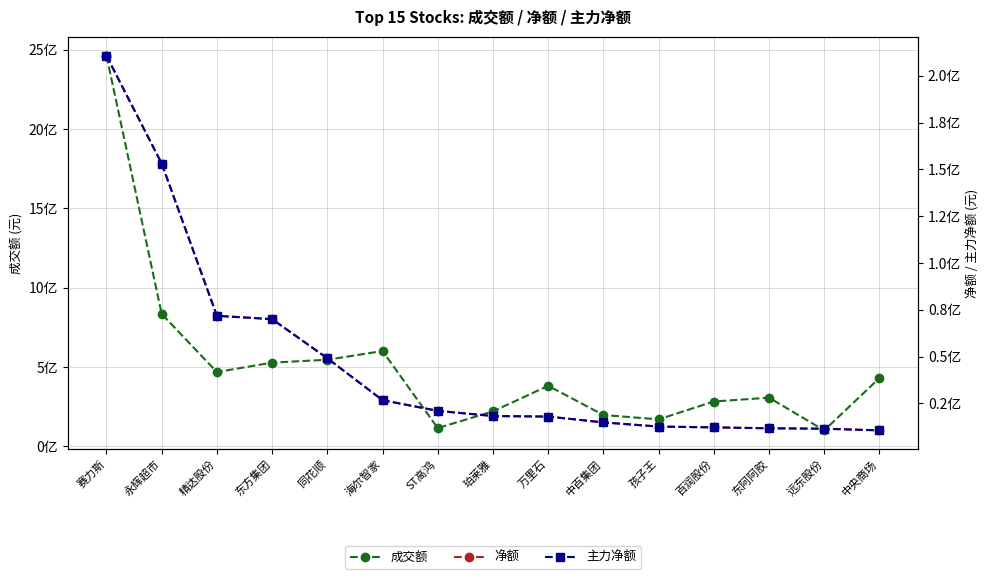

Rank the series at 同花顺 from highest to lowest value.

成交额, 净额, 主力净额